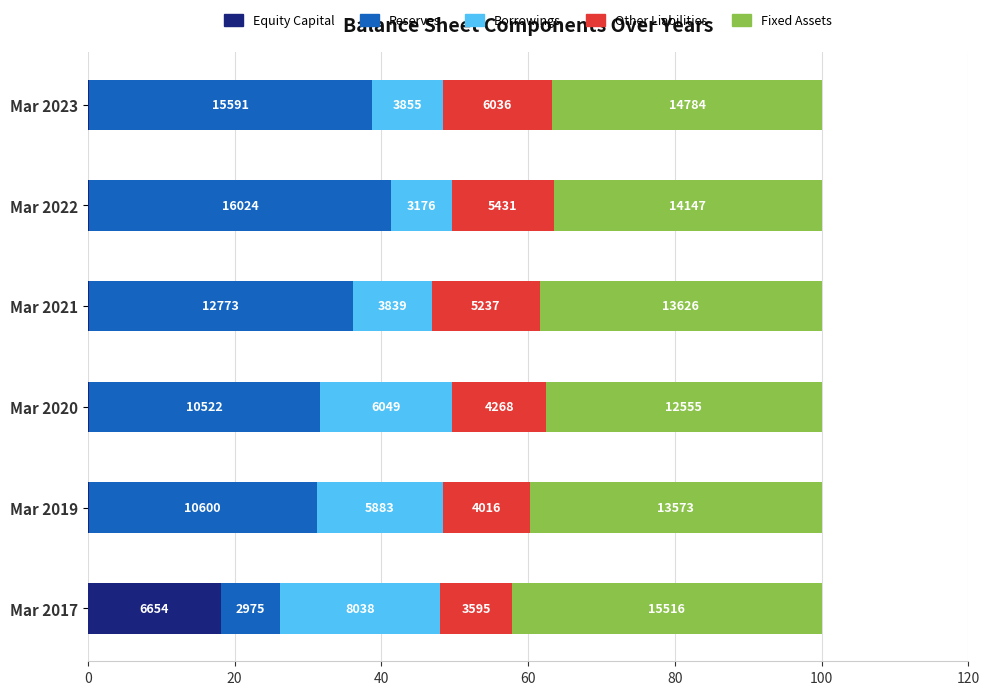

What is the difference between the maximum and minimum values in the Fixed Assets series?

5.7